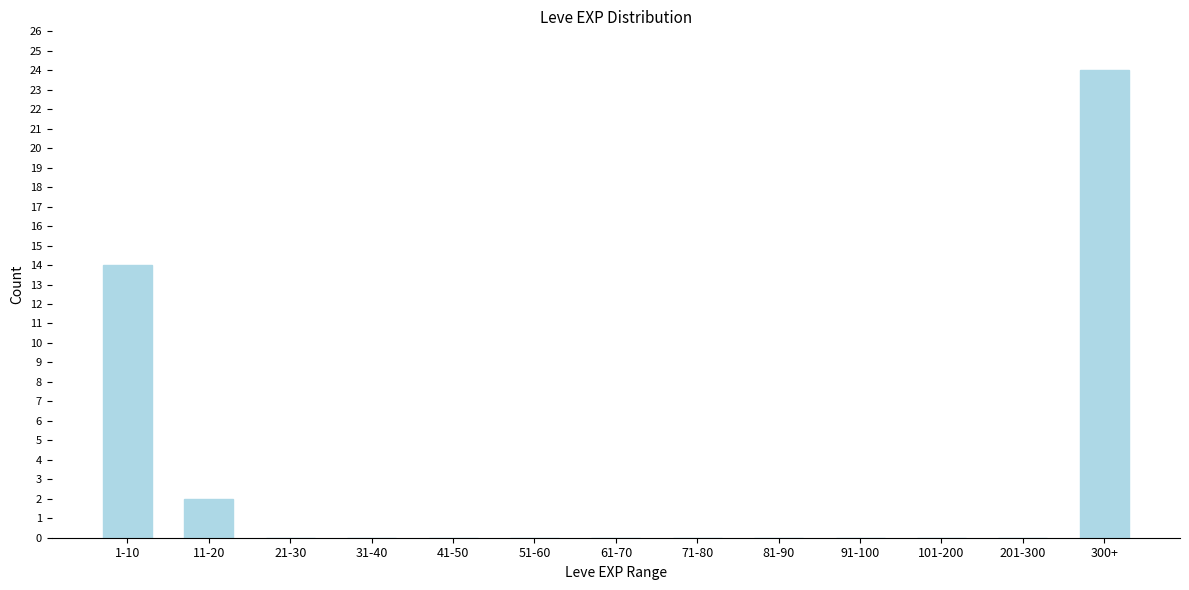

Reading right to left, list all the values displayed in this chart.

300+=24	201-300=0	101-200=0	91-100=0	81-90=0	71-80=0	61-70=0	51-60=0	41-50=0	31-40=0	21-30=0	11-20=2	1-10=14